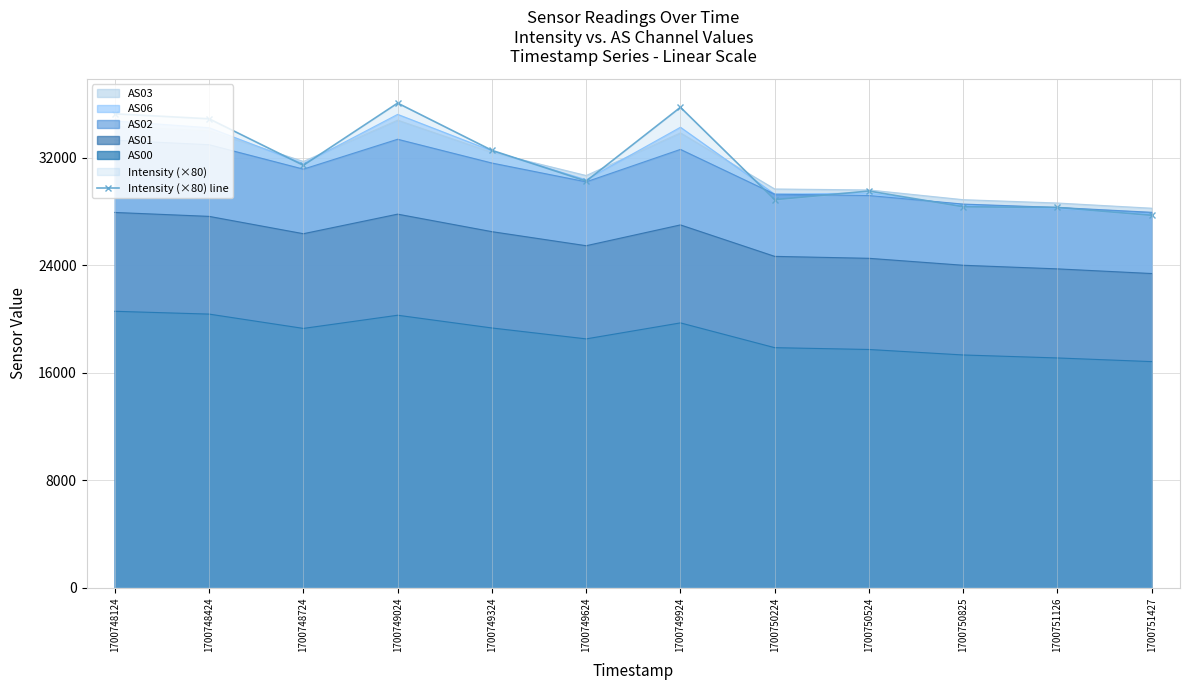

Rank the categories by value from highest to lowest.

1700749024, 1700749924, 1700748124, 1700748424, 1700749324, 1700748724, 1700749624, 1700750524, 1700750224, 1700750825, 1700751126, 1700751427